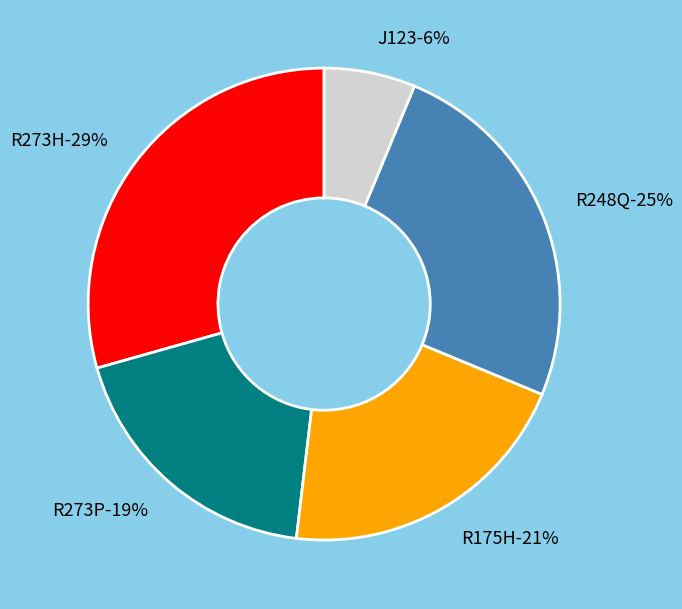

True or false: R273H accounts for 29% of the total.

True